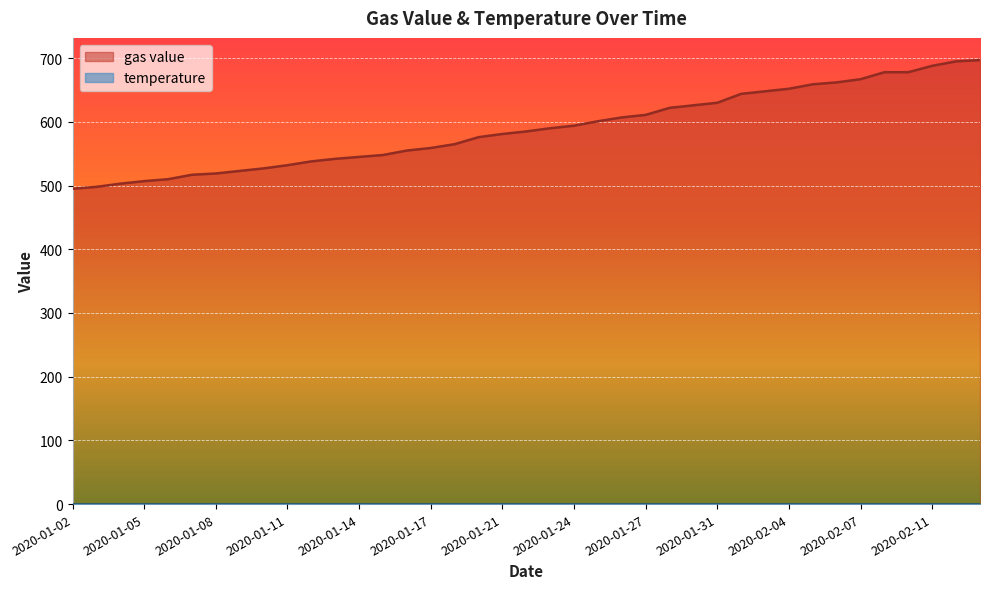

How many distinct data groups are displayed?

2